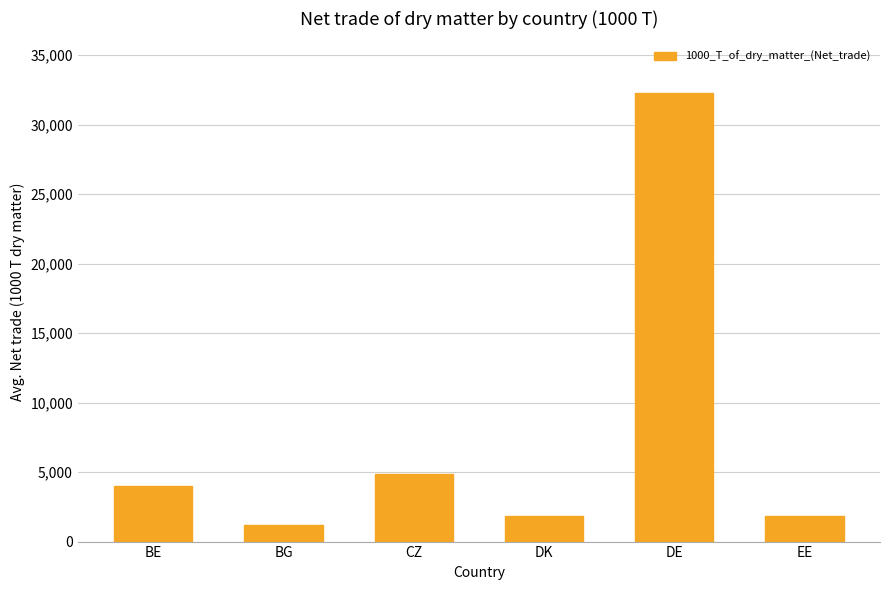

What is the value of the 1st bar from the left?

3993.4